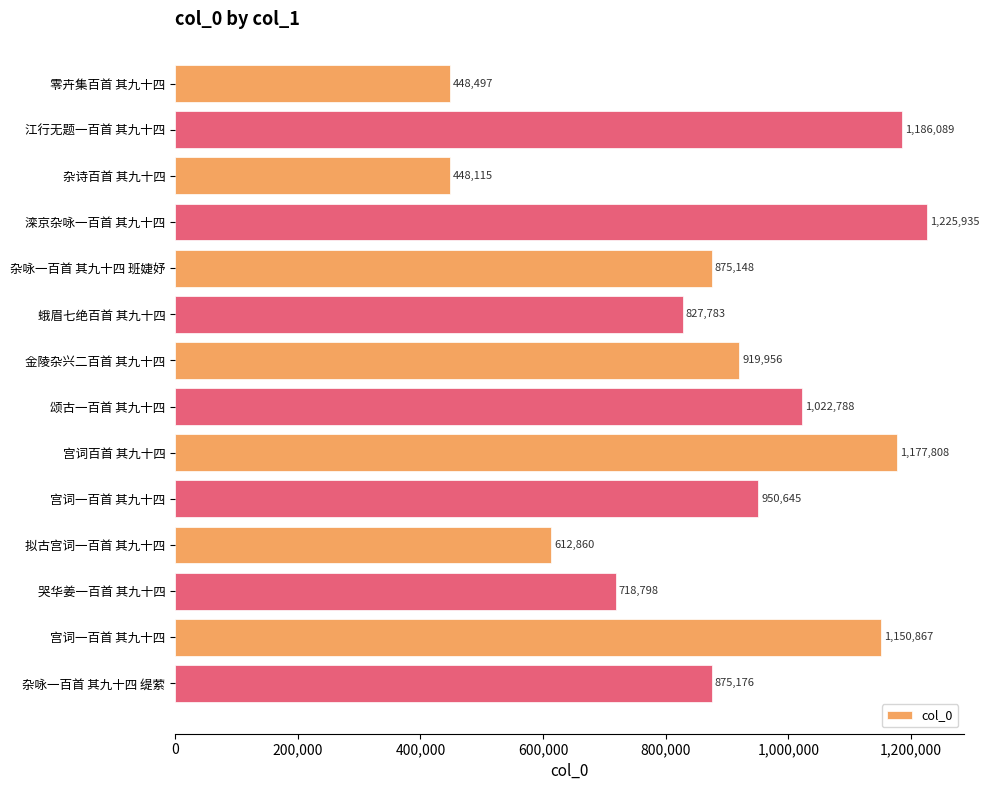

Are the bars horizontal?

Yes